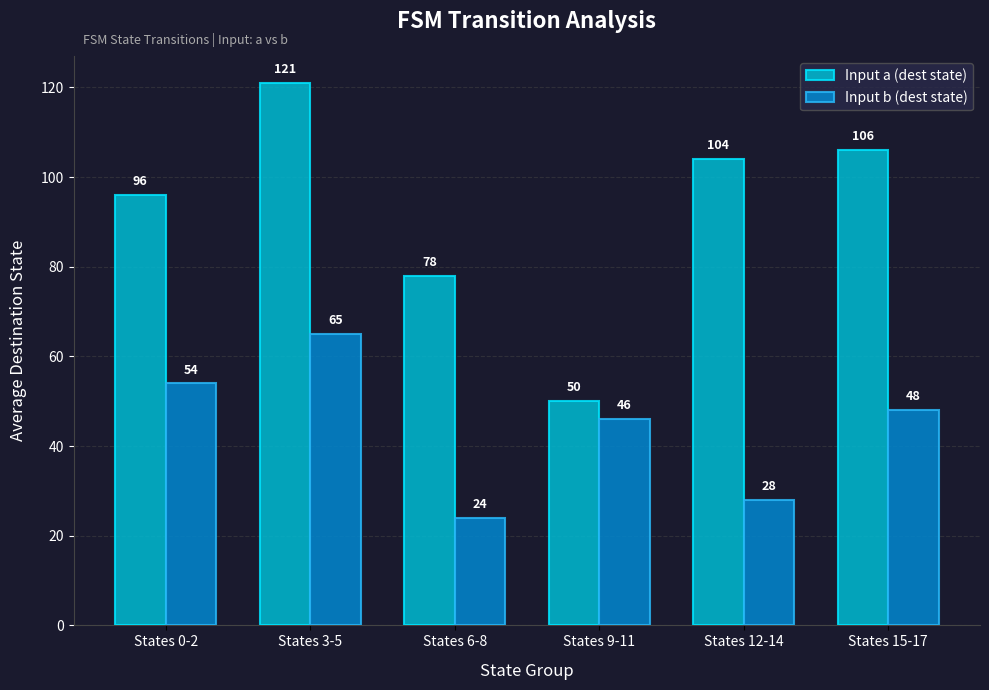

What is the value of the Input a (dest state) bar at the 3rd from the left?

78